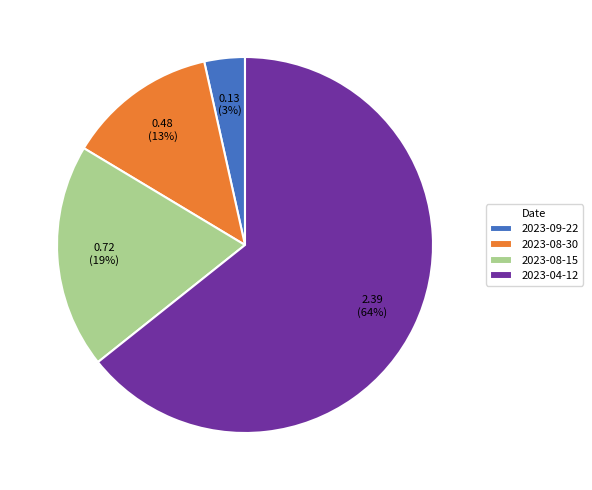

To the nearest percent, what is the combined percentage of 2023-09-22 and 2023-04-12?

68%